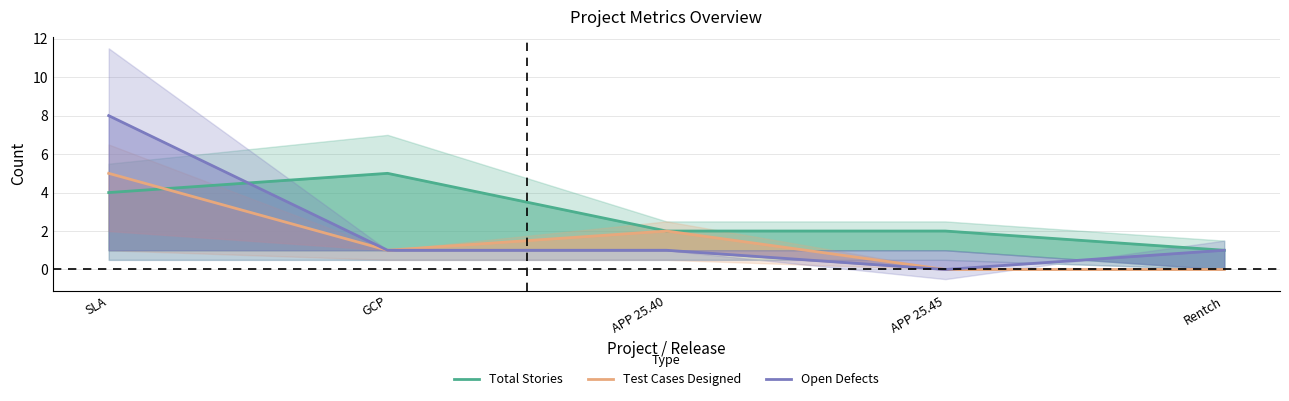

What is the value of the Test Cases Designed point at the 2nd from the left?

1